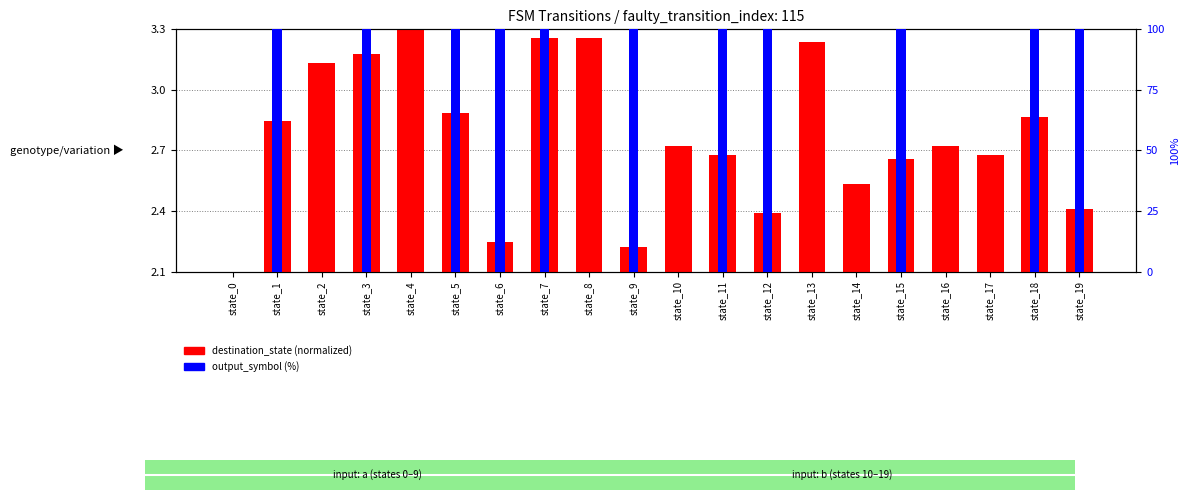

Between state_6 and state_4, which is larger?

state_4